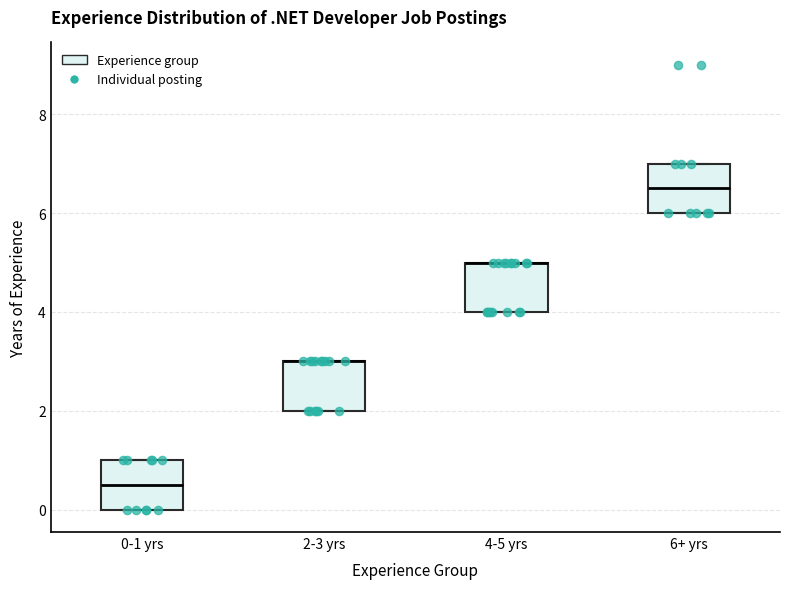

Reading left to right, transcribe this box plot: for each box, give where its median line is, the range the box spans, and where its two whiskers end, as read against the y-axis. The values are not printed on the chart, so give them approximately, as read against the axis.

0-1 yrs: median 0.6, box 0.0 to 1.0, whiskers 0.0 to 1.0
2-3 yrs: median 3.0 (drawn on the box's upper edge), box 2.0 to 3.0, whiskers 2.0 to 3.0
4-5 yrs: median 5.0 (drawn on the box's upper edge), box 4.0 to 5.0, whiskers 4.0 to 5.0
6+ yrs: median 6.6, box 6.0 to 7.0, whiskers 6.0 to 7.0